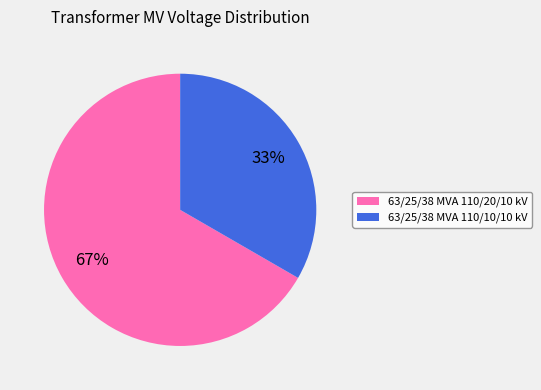

Is the sum of 63/25/38 MVA 110/20/10 kV and 63/25/38 MVA 110/10/10 kV greater than half?

Yes